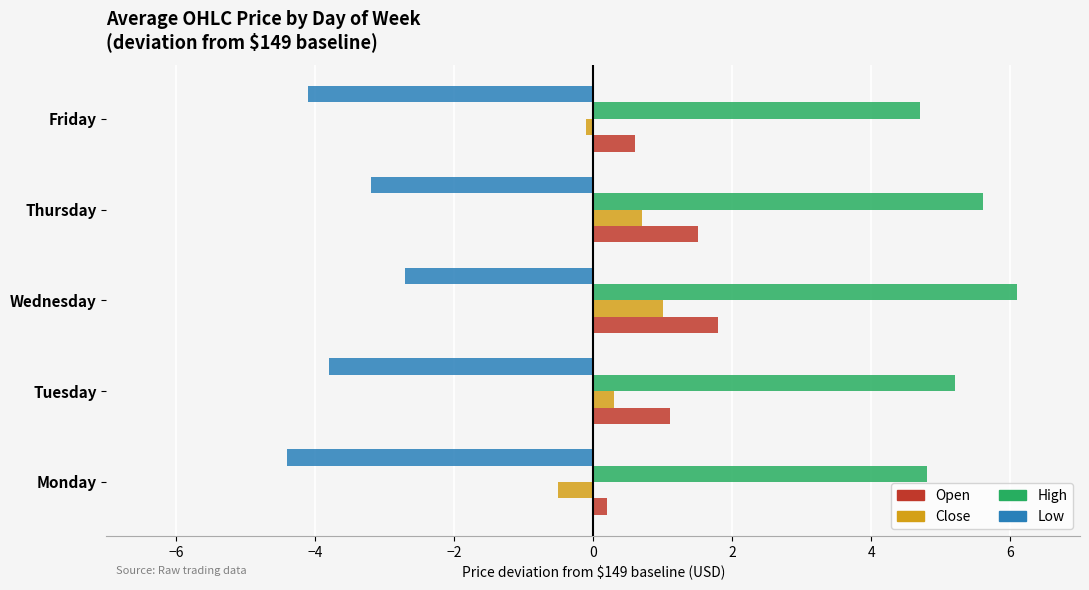

What is the average value of the Open series?

1.0